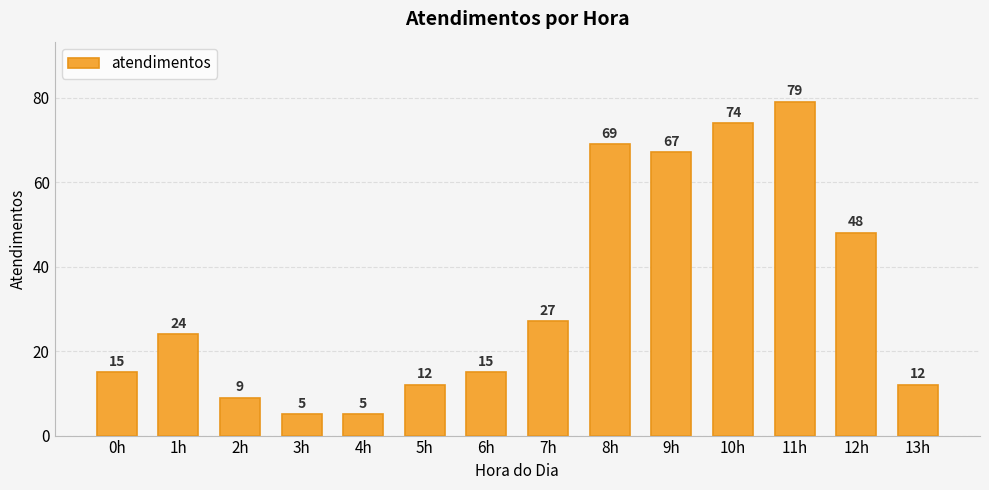

Approximately how many times larger is the value at 11h compared to 8h?

1.1